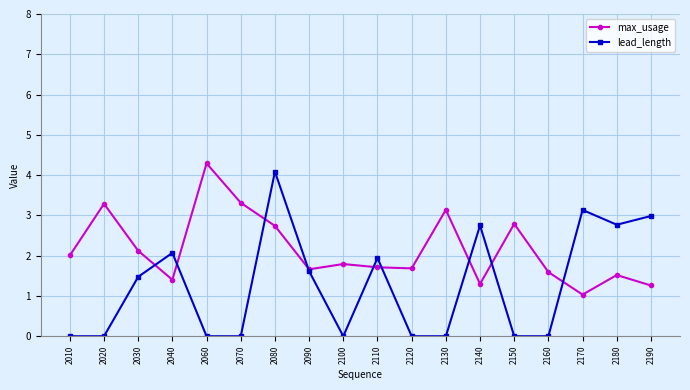

What is the sum of the lead_length values at 2020 and 2080?

4.1